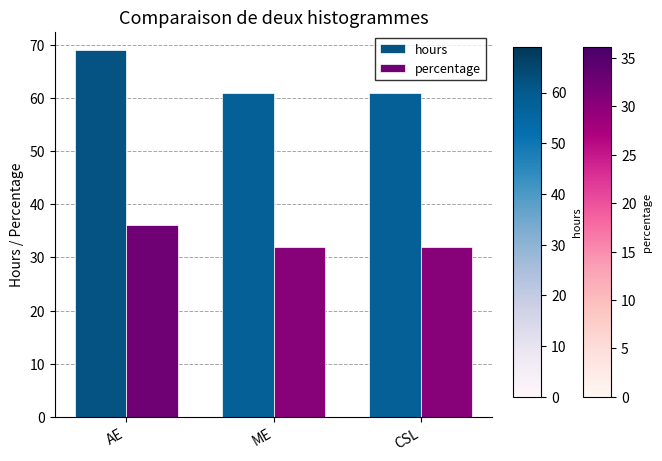

Are the bars grouped side by side (vs. stacked)?

Yes